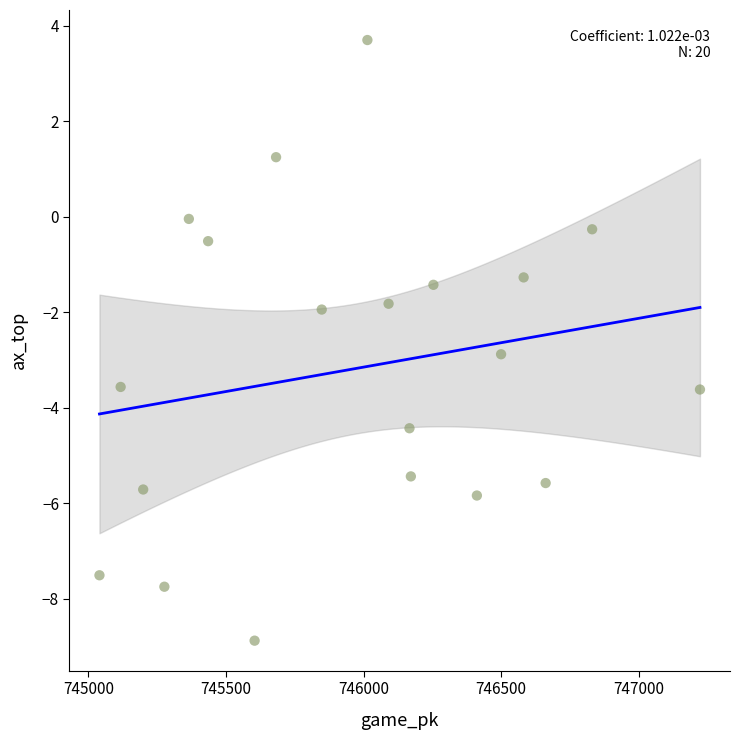

What is the range of X values (max minus min)?

2183.0